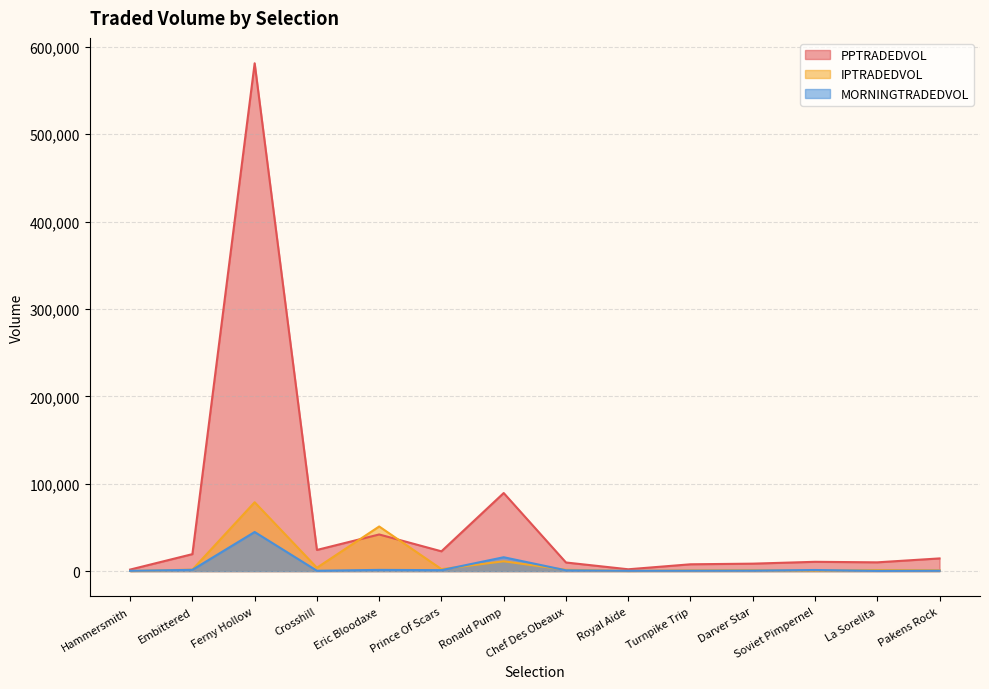

How many times do IPTRADEDVOL and MORNINGTRADEDVOL cross each other?

7